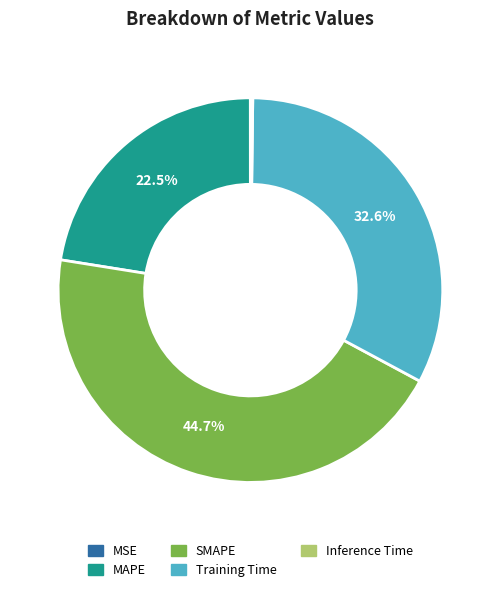

Which category has the biggest portion of the pie?

SMAPE